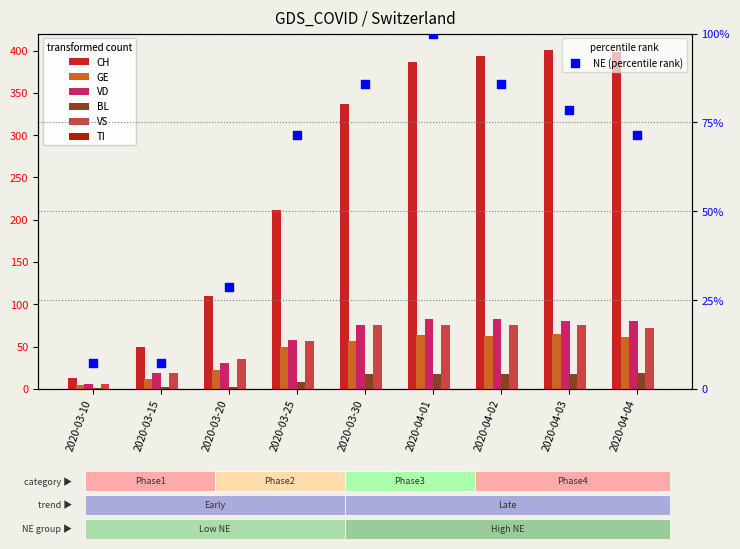

At which category is the sum across all series the highest?

2020-04-03